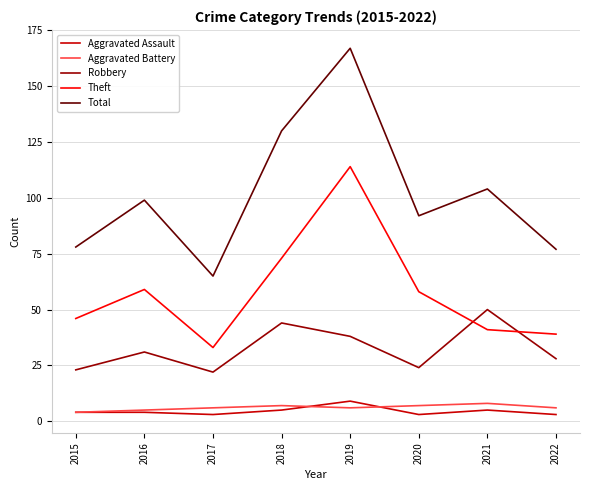

What is the spread (max minus min) of values at 2021?

99